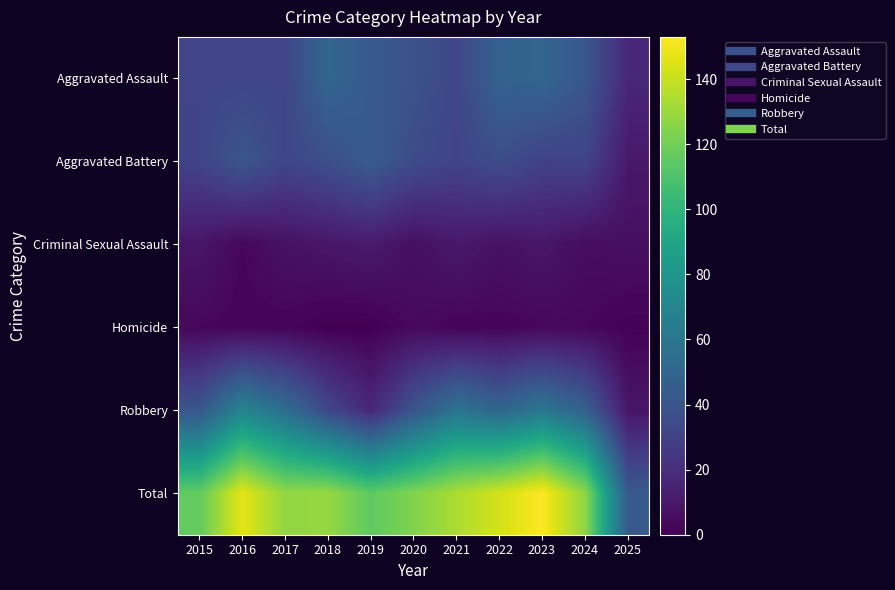

Reading left to right, extract all data points from this chart.

Aggravated Assault: 2015=32	2016=32	2017=32	2018=50	2019=43	2020=39	2021=32	2022=48	2023=50	2024=41	2025=17
Aggravated Battery: 2015=31	2016=41	2017=32	2018=37	2019=44	2020=35	2021=31	2022=36	2023=30	2024=31	2025=10
Criminal Sexual Assault: 2015=9	2016=3	2017=7	2018=9	2019=11	2020=6	2021=10	2022=7	2023=9	2024=5	2025=6
Homicide: 2015=3	2016=2	2017=2	2018=0	2019=0	2020=4	2021=2	2022=2	2023=3	2024=3	2025=1
Robbery: 2015=41	2016=69	2017=55	2018=33	2019=17	2020=40	2021=59	2022=50	2023=61	2024=47	2025=9
Total: 2015=116	2016=147	2017=128	2018=129	2019=115	2020=124	2021=134	2022=143	2023=153	2024=127	2025=43